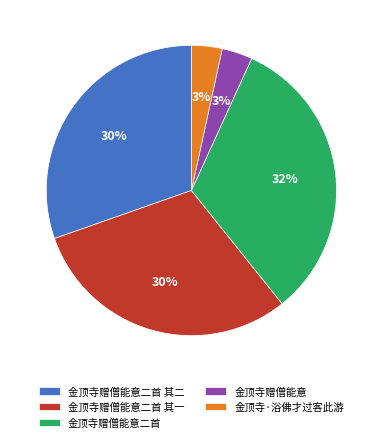

Between 金顶寺·浴佛才过客此游 and 金顶寺赠僧能意二首, which is larger?

金顶寺赠僧能意二首